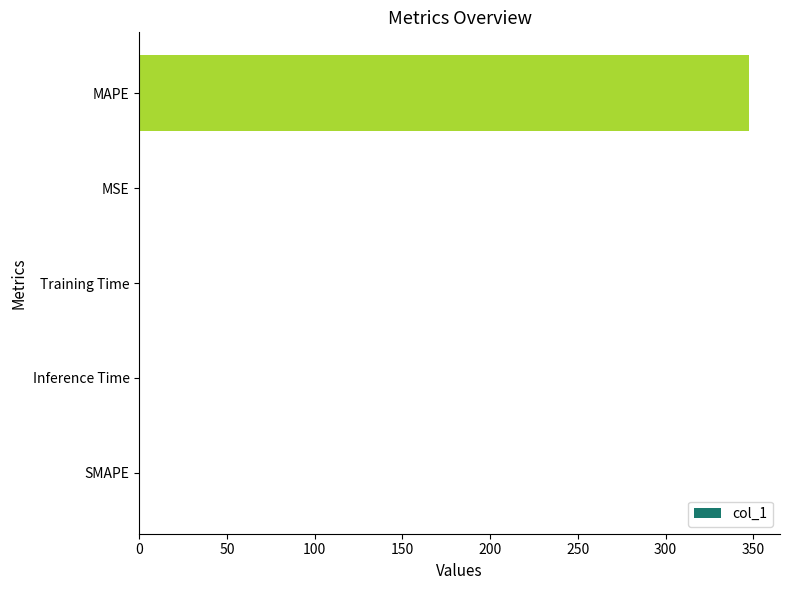

Are the bars horizontal?

Yes